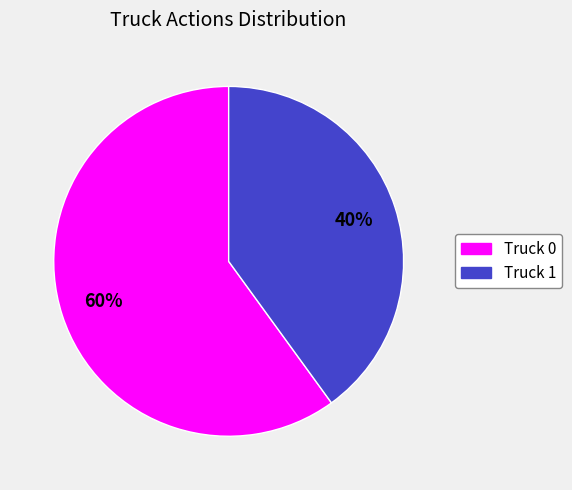

Which slice is the smallest?

Truck 1